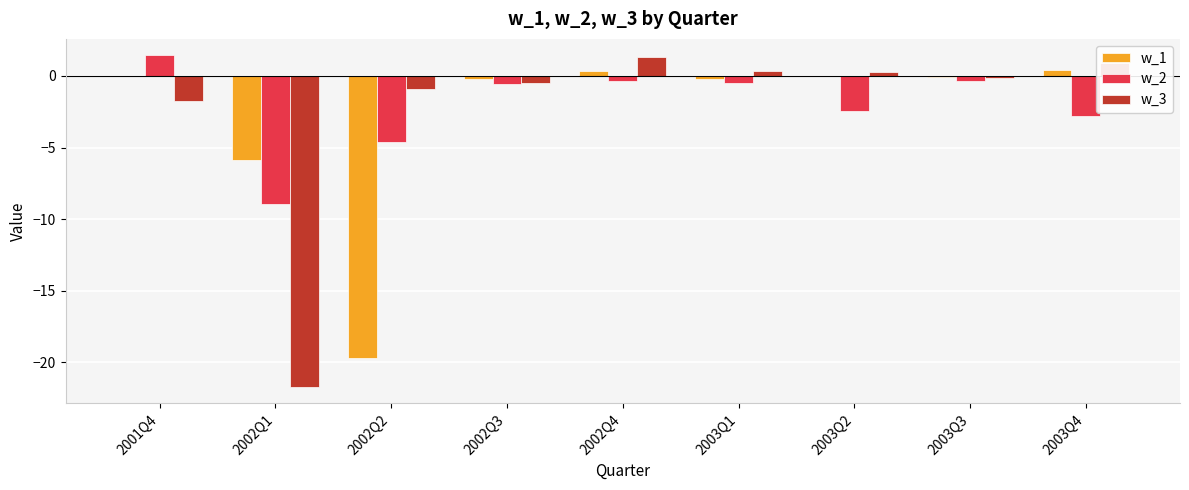

What is the spread (max minus min) of values at 2002Q3?

0.3